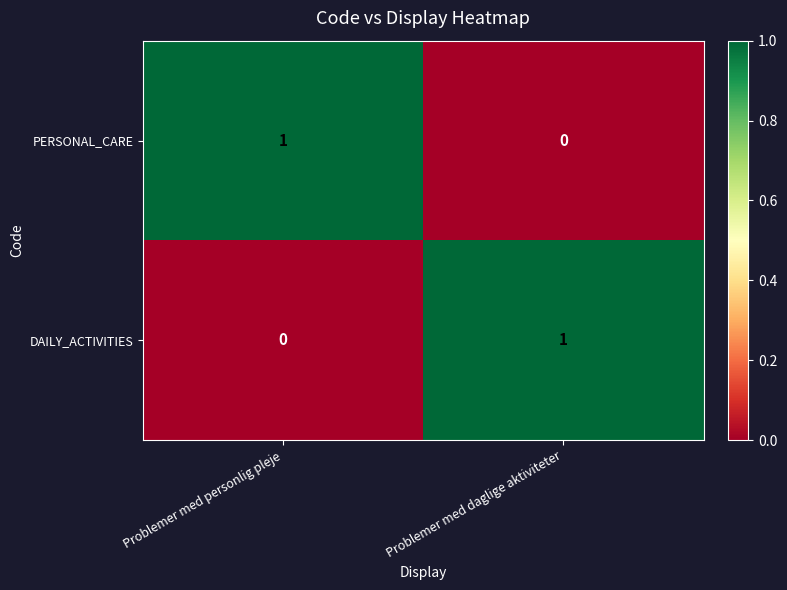

The value of PERSONAL_CARE at Problemer med daglige aktiviteter is 0. True or false?

True